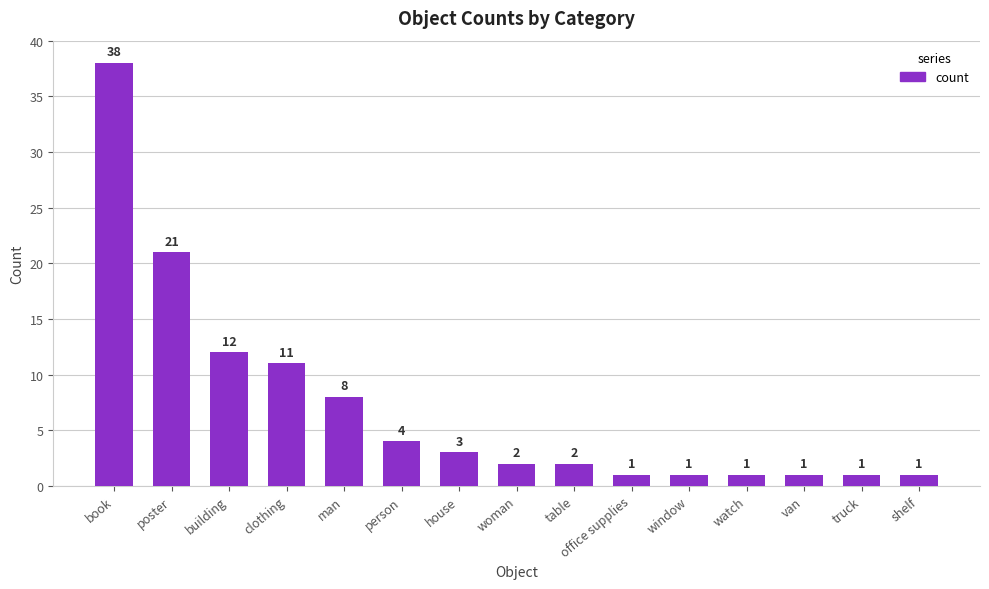

Reading right to left, extract all data points from this chart.

1	1	1	1	1	1	2	2	3	4	8	11	12	21	38